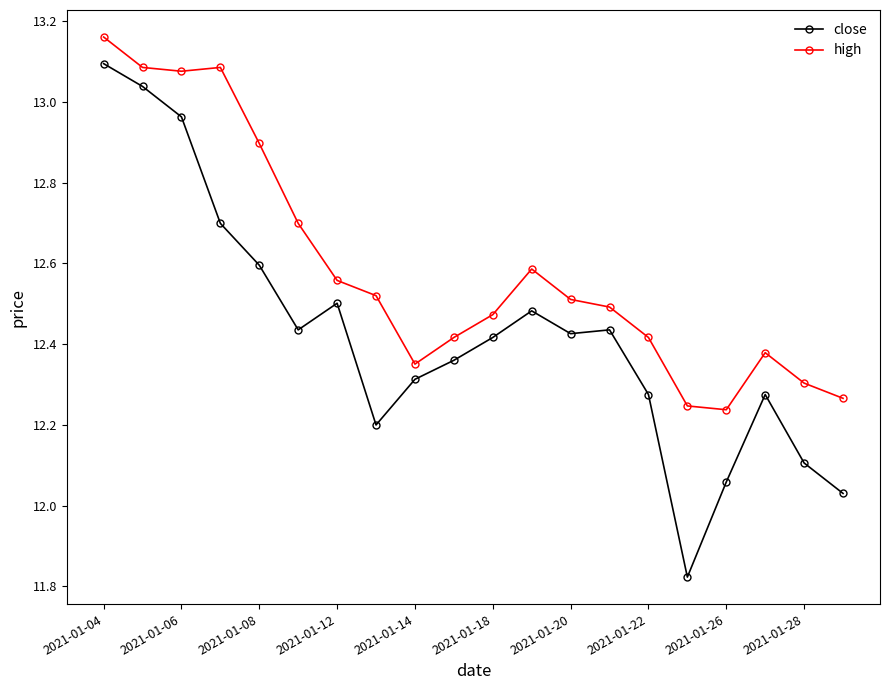

True or false: high has more than 1 points higher than both neighbors.

True